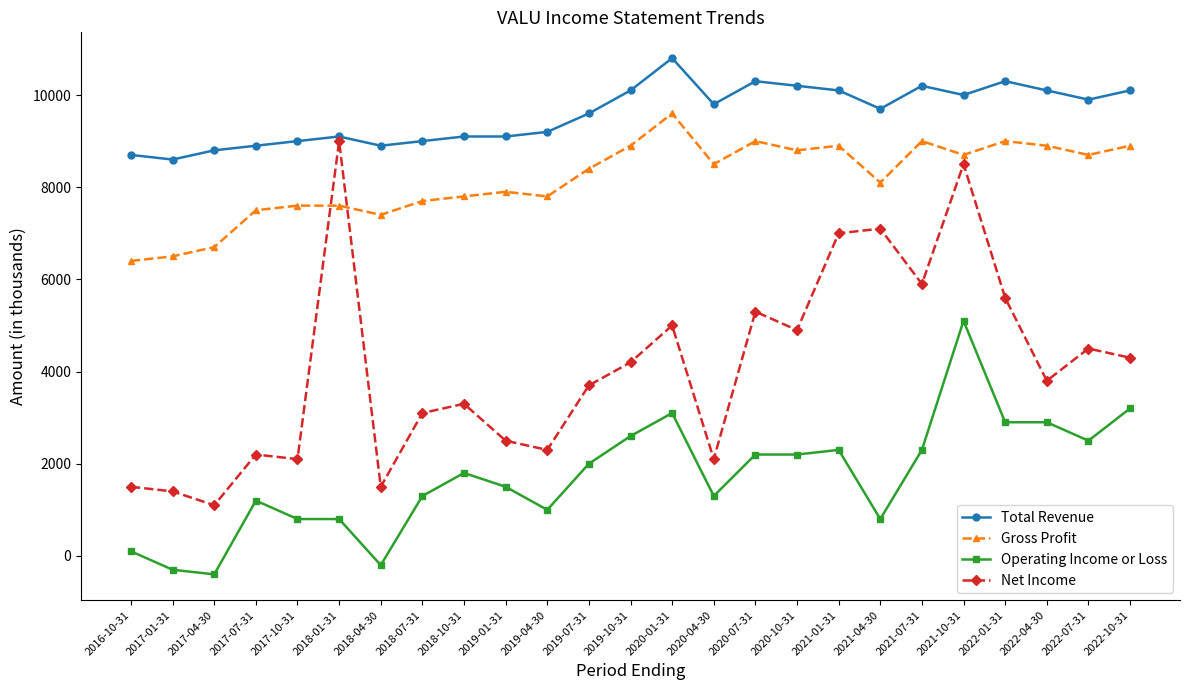

Is this an area chart (filled region under the line)?

No